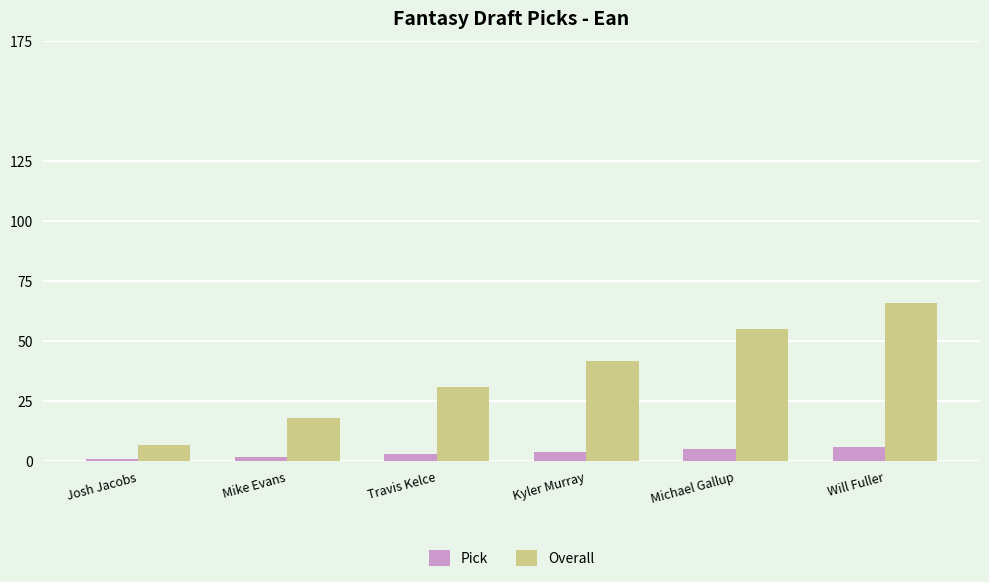

Which series has the widest spread of values?

Overall